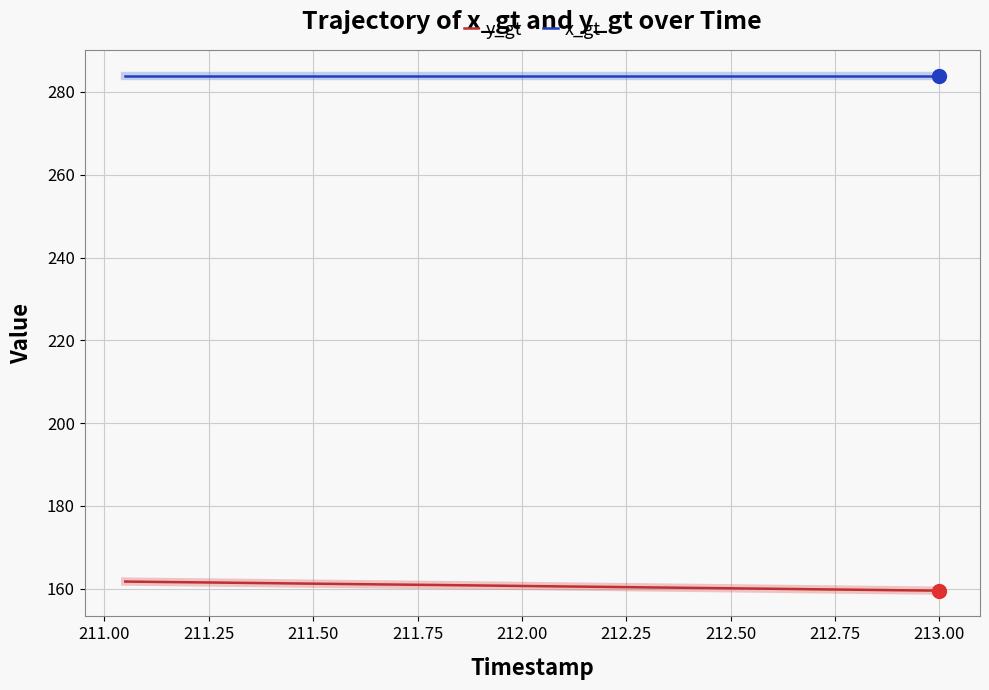

What is the minimum value shown in the chart?

159.5